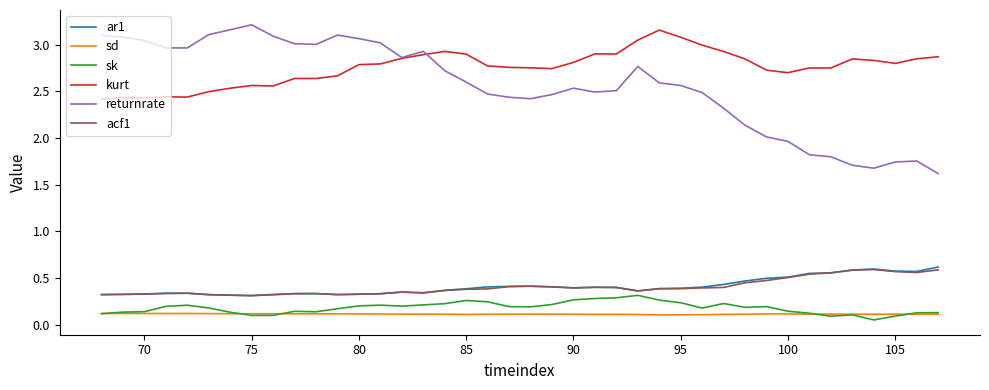

What is the minimum value for returnrate?

1.6